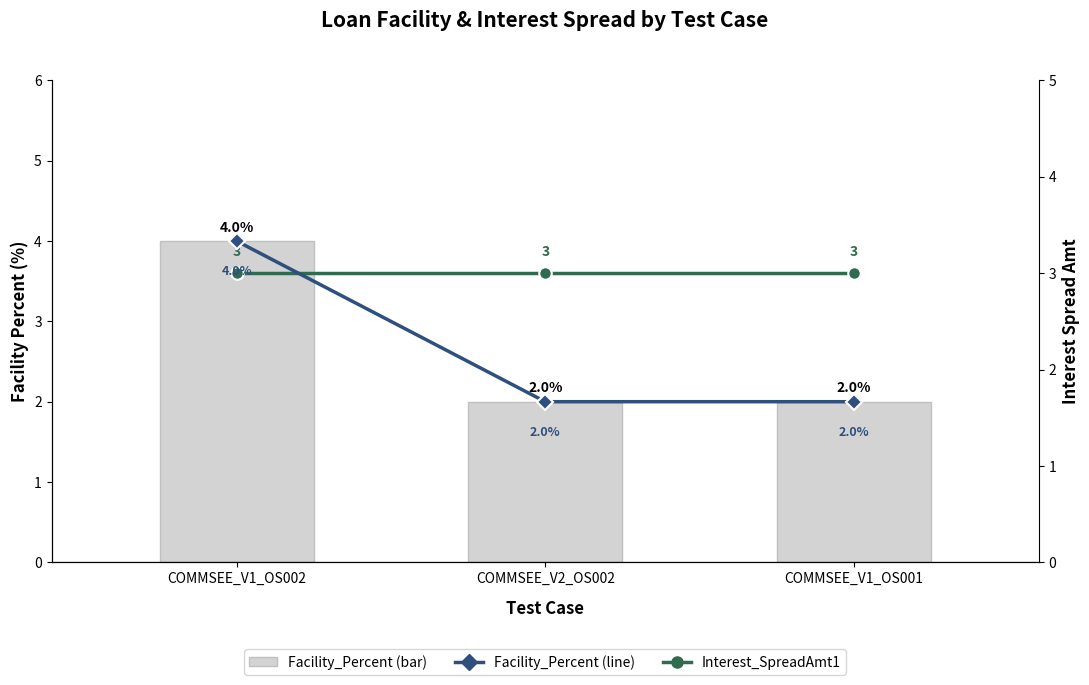

Which series has the largest total across all categories?

Interest_SpreadAmt1